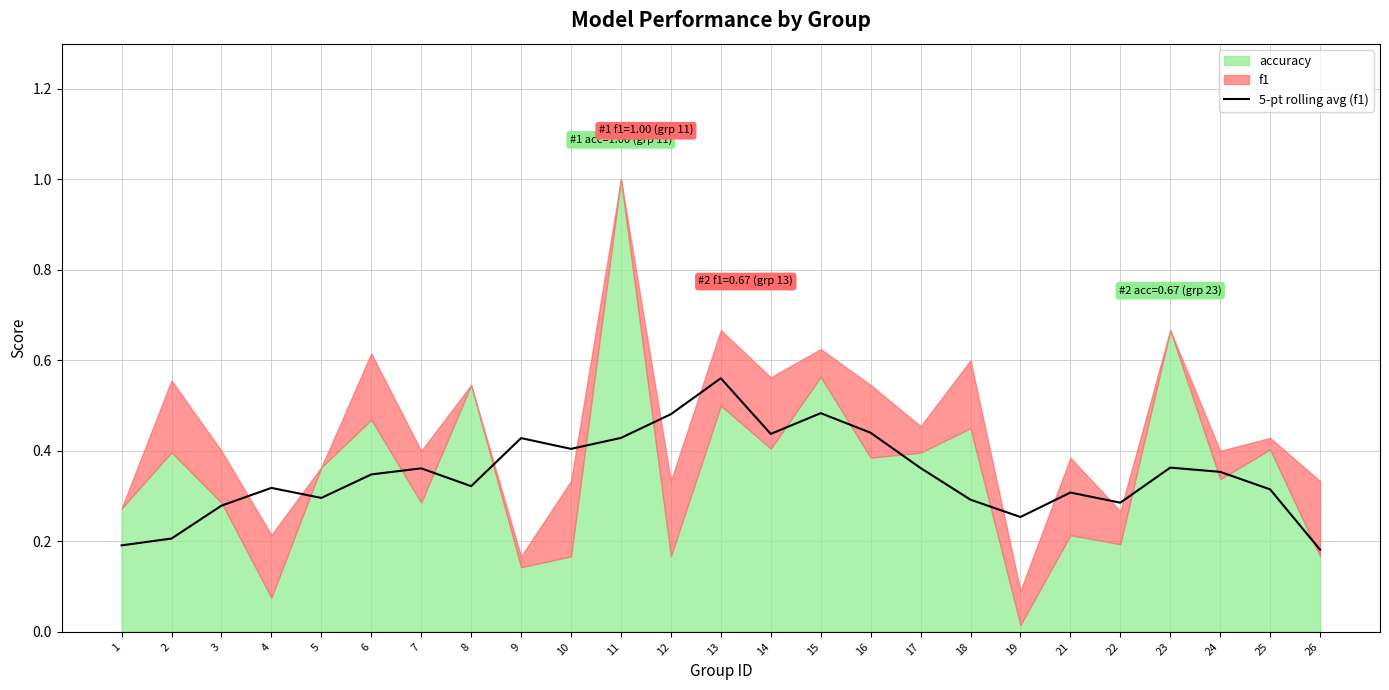

How many points are higher than both their immediate neighbors (excluding endpoints)?

7